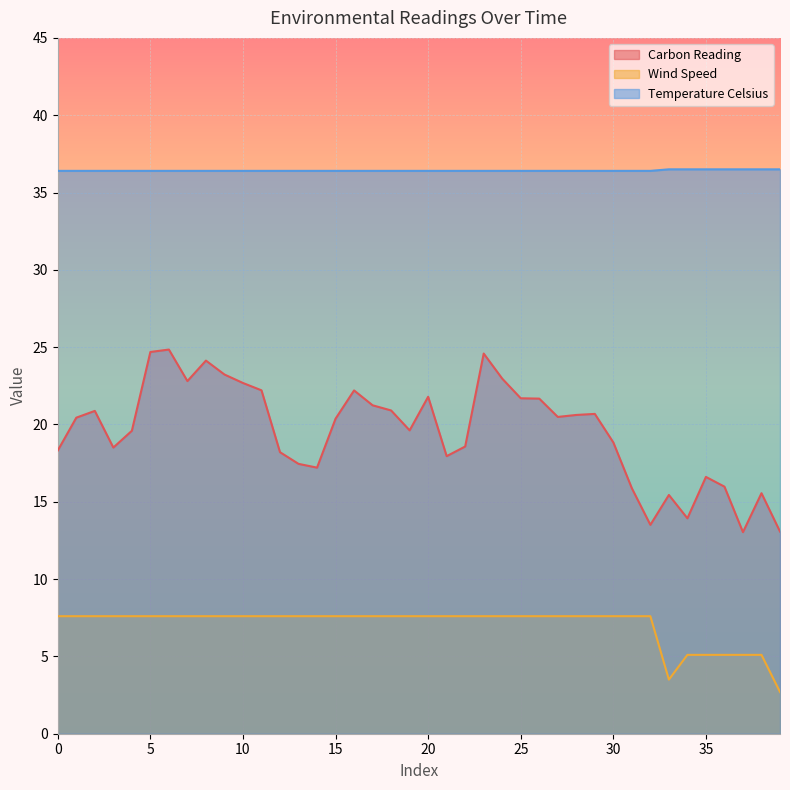

True or false: Temperature Celsius and Wind Speed intersect in this chart.

False